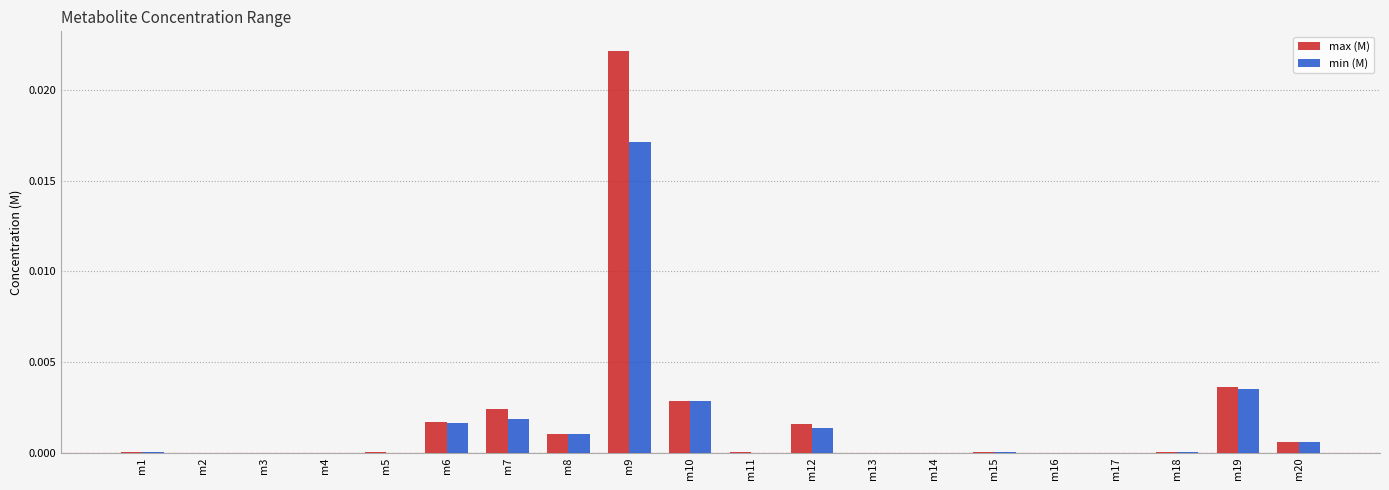

The max (M) series shows 0.0 at m19. True or false?

True